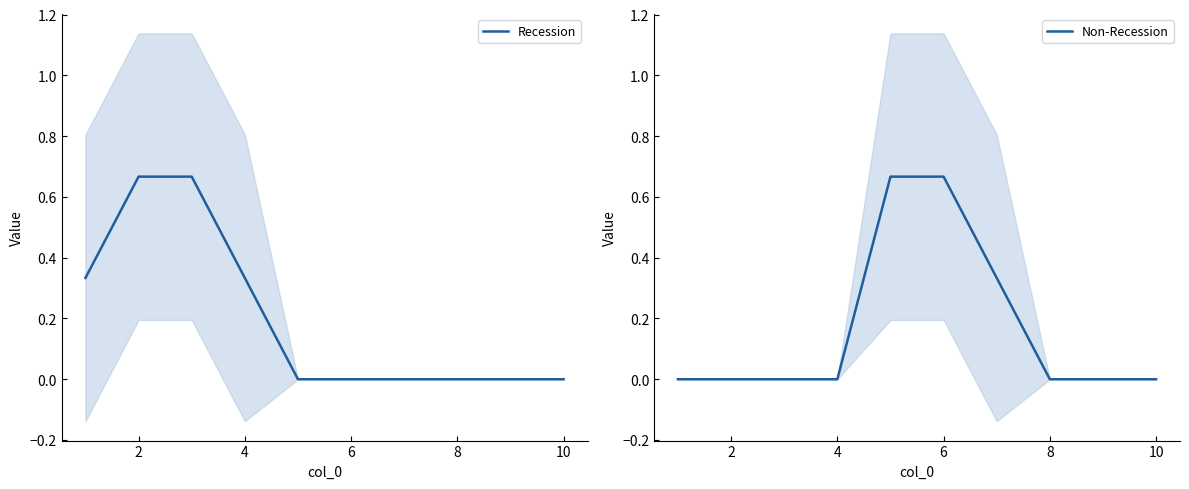

Which series has the widest spread of values?

Recession